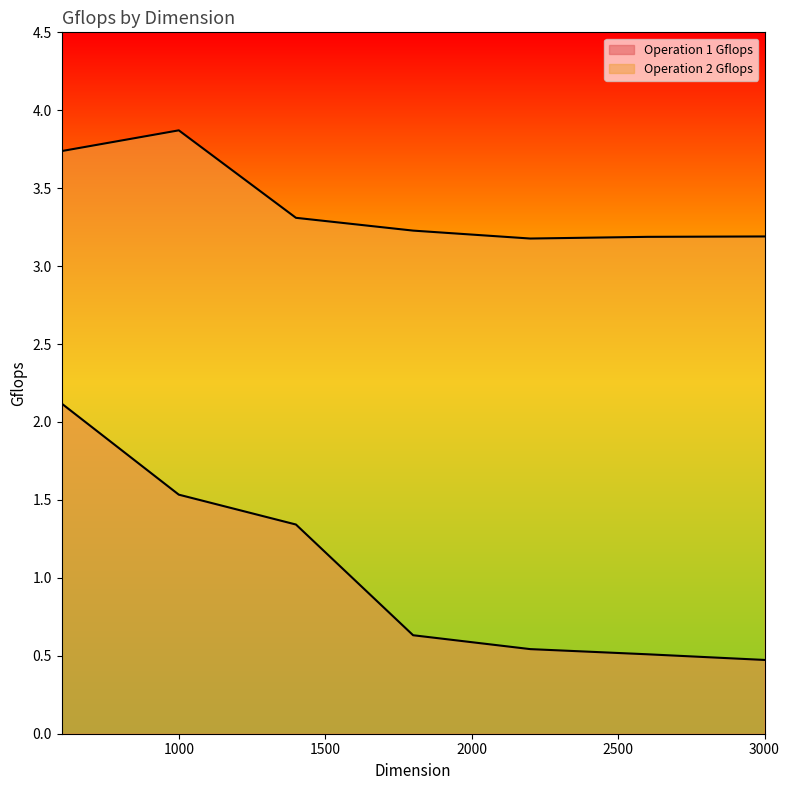

At how many categories does at least one series exceed 3?

7